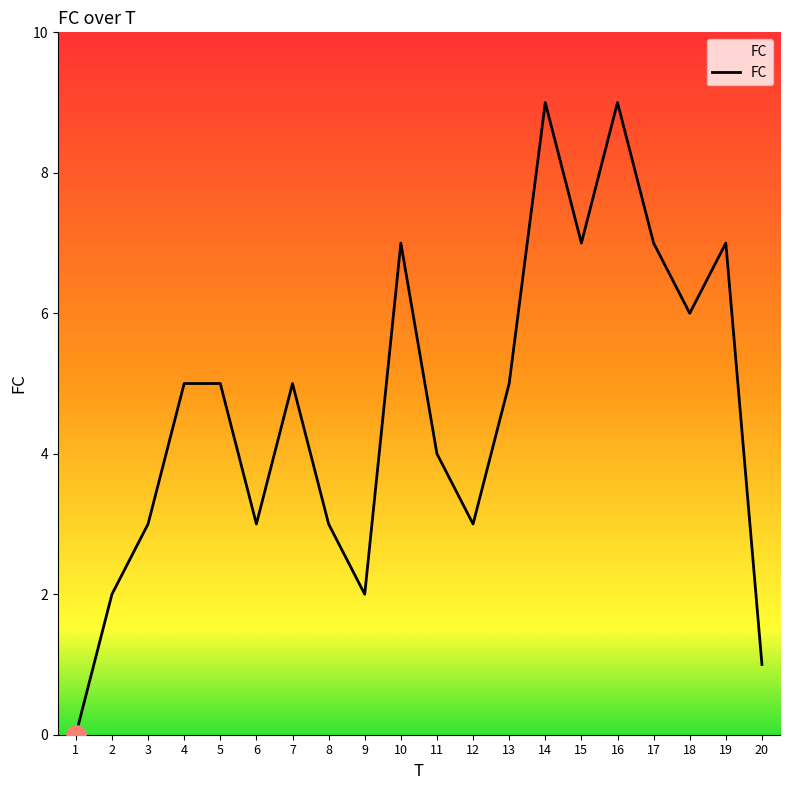

What is the change in value from 13 to 15?

+2